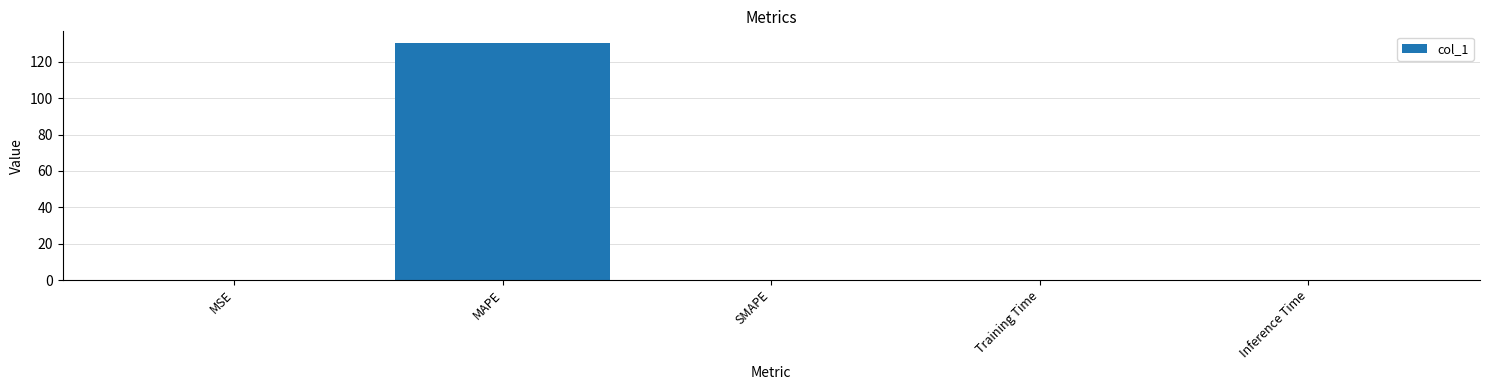

Which has a higher value, Training Time or MAPE?

MAPE